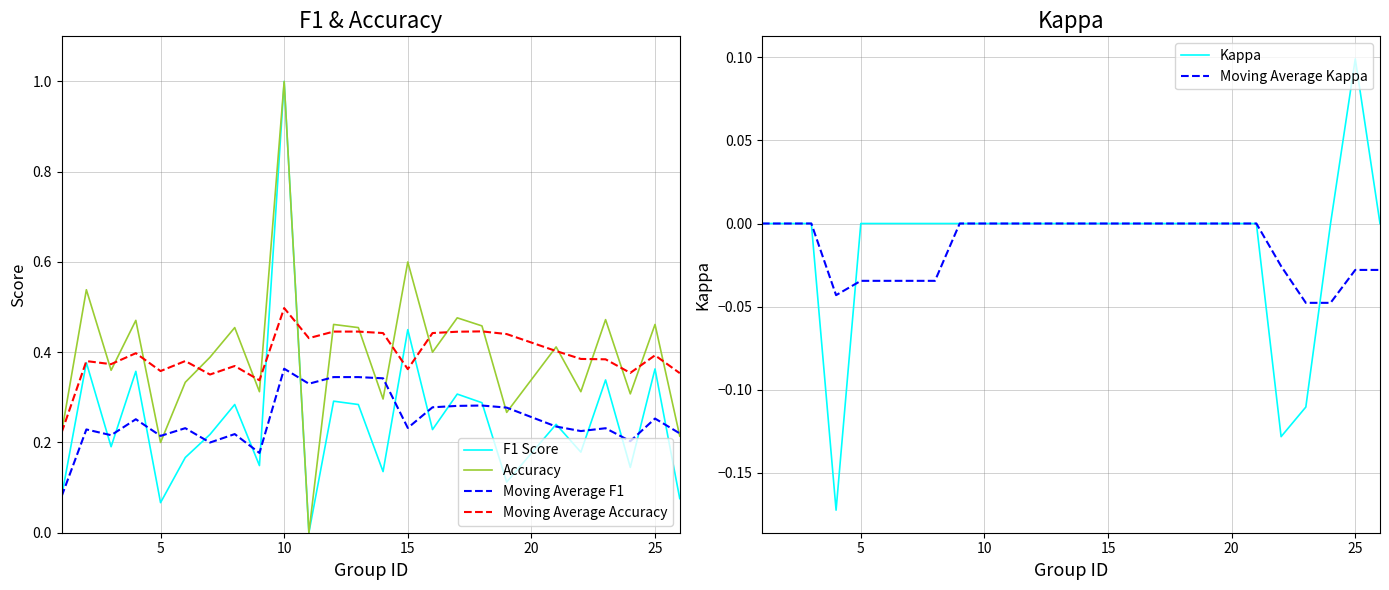

Reading left to right, transcribe all the data shown in this chart.

F1 Score: 0.1	0.4	0.2	0.4	0.1	0.2	0.2	0.3	0.1	1.0	0.0	0.3	0.3	0.1	0.5	0.2	0.3	0.3	0.1	0.2	0.2	0.3	0.1	0.4	0.1
Accuracy: 0.2	0.5	0.4	0.5	0.2	0.3	0.4	0.5	0.3	1.0	0.0	0.5	0.5	0.3	0.6	0.4	0.5	0.5	0.3	0.4	0.3	0.5	0.3	0.5	0.2
Moving Average F1: 0.1	0.2	0.2	0.3	0.2	0.2	0.2	0.2	0.2	0.4	0.3	0.3	0.3	0.3	0.2	0.3	0.3	0.3	0.3	0.2	0.2	0.2	0.2	0.3	0.2
Moving Average Accuracy: 0.2	0.4	0.4	0.4	0.4	0.4	0.4	0.4	0.3	0.5	0.4	0.4	0.4	0.4	0.4	0.4	0.4	0.4	0.4	0.4	0.4	0.4	0.4	0.4	0.4
Kappa: 0.0	0.0	0.0	-0.2	0.0	0.0	0.0	0.0	0.0	0.0	0.0	0.0	0.0	0.0	0.0	0.0	0.0	0.0	0.0	0.0	-0.1	-0.1	0.0	0.1	0.0
Moving Average Kappa: 0.0	0.0	0.0	-0.0	-0.0	-0.0	-0.0	-0.0	0.0	0.0	0.0	0.0	0.0	0.0	0.0	0.0	0.0	0.0	0.0	0.0	-0.0	-0.0	-0.0	-0.0	-0.0